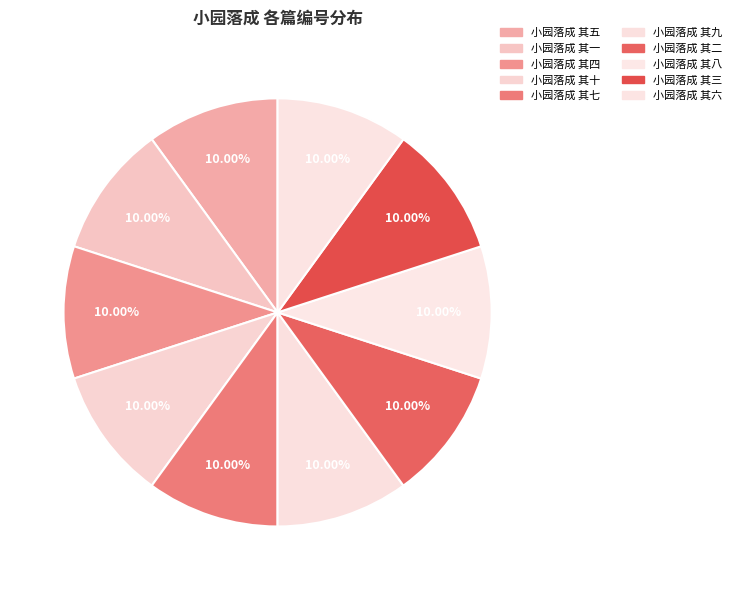

Which category has the biggest portion of the pie?

小园落成 其十